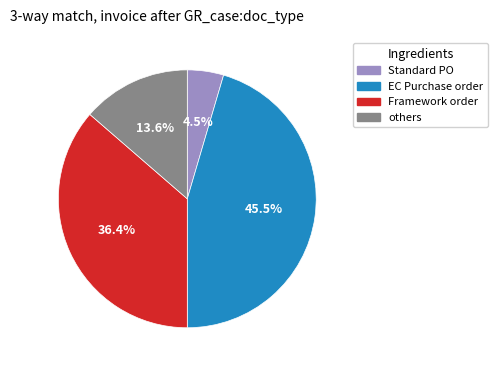

Is there a majority slice in this chart?

No